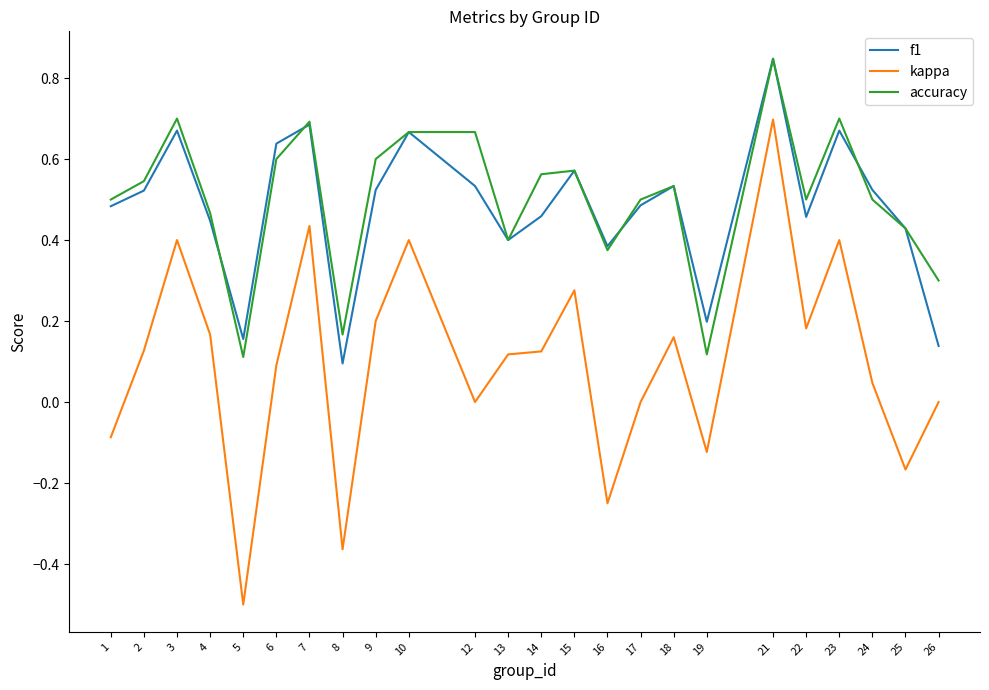

How many series are shown in this chart?

3